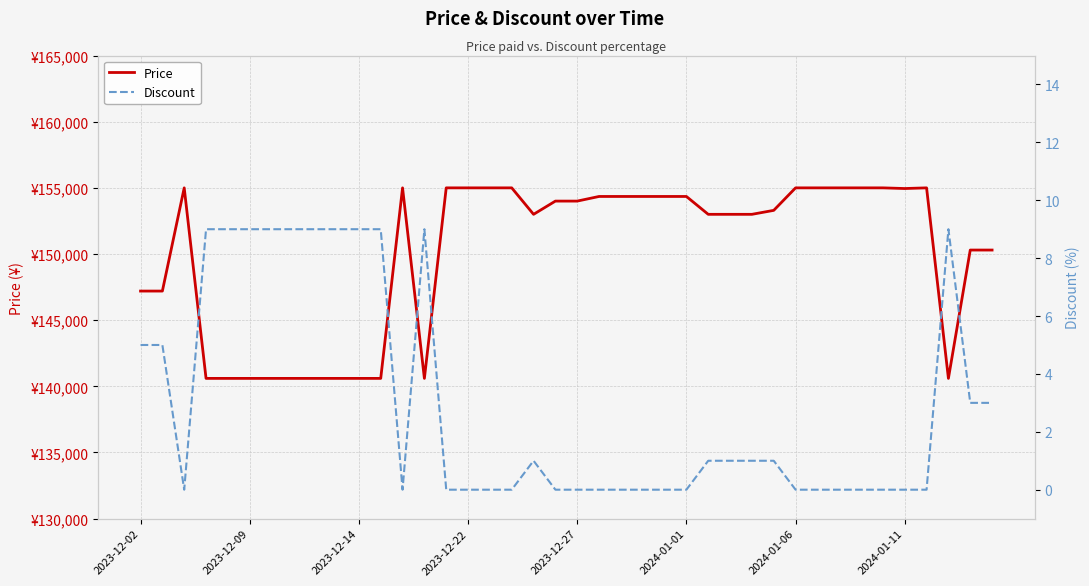

At how many categories does at least one series exceed 153039?

21